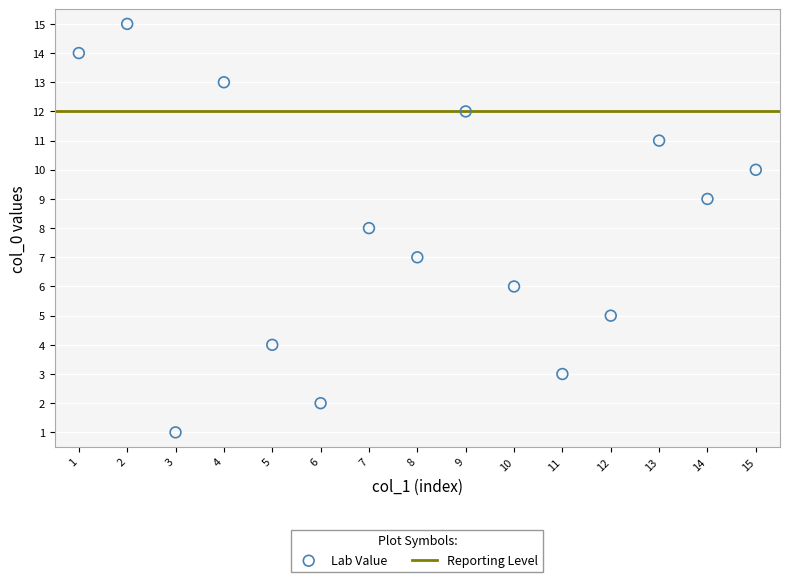

What is the range of Y values (max minus min)?

14